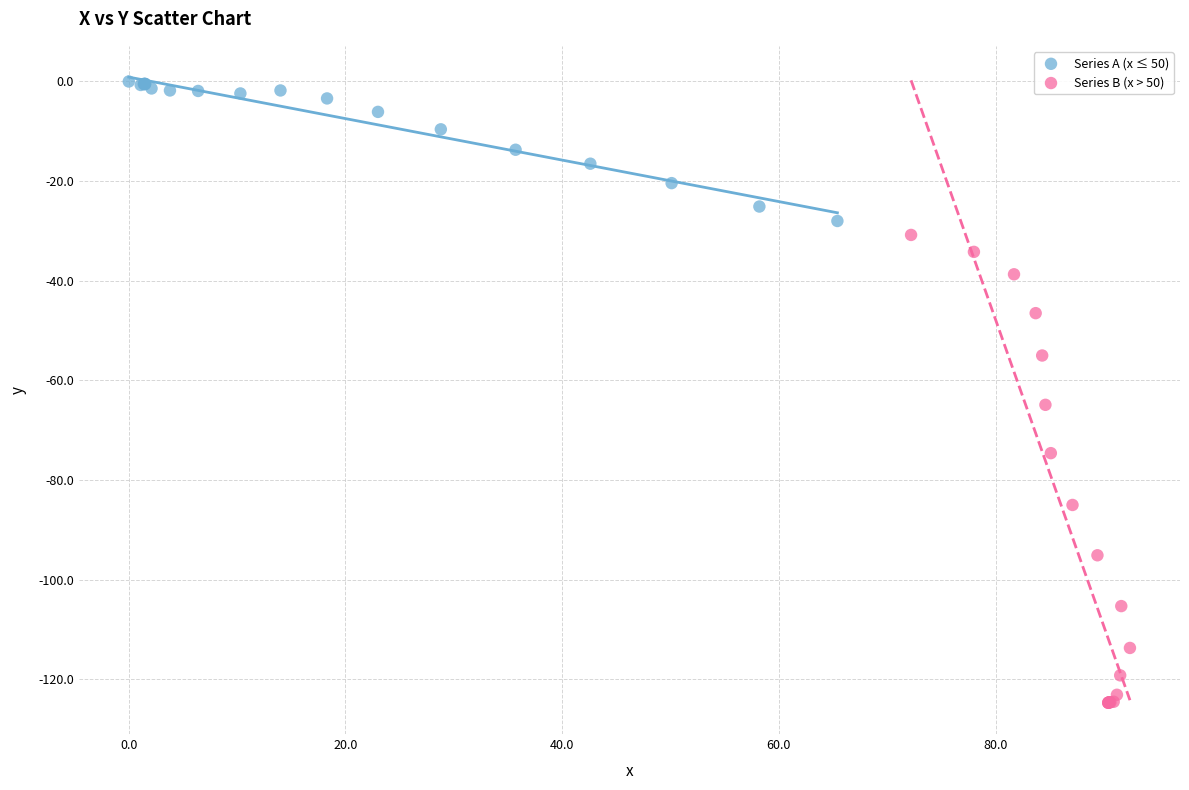

Which series reaches the minimum Y coordinate?

Series B (x > 50)